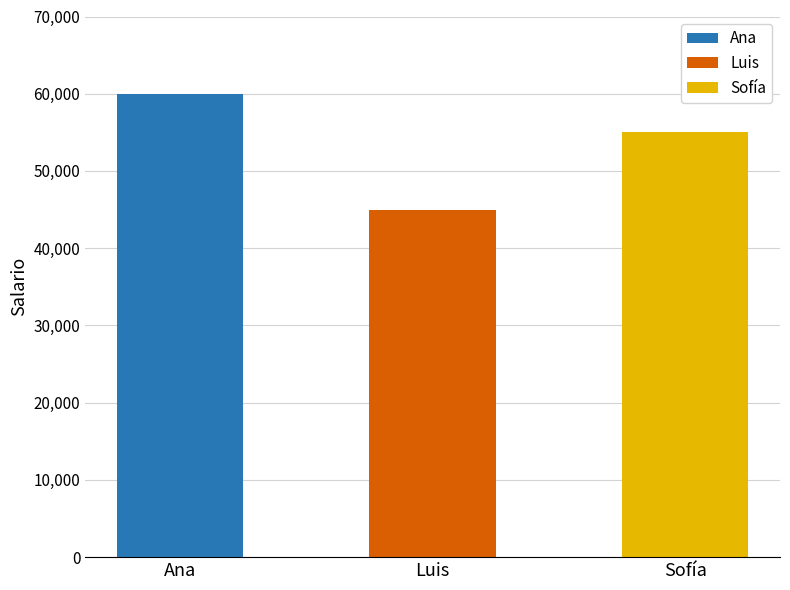

Between Luis and Ana, which is larger?

Ana